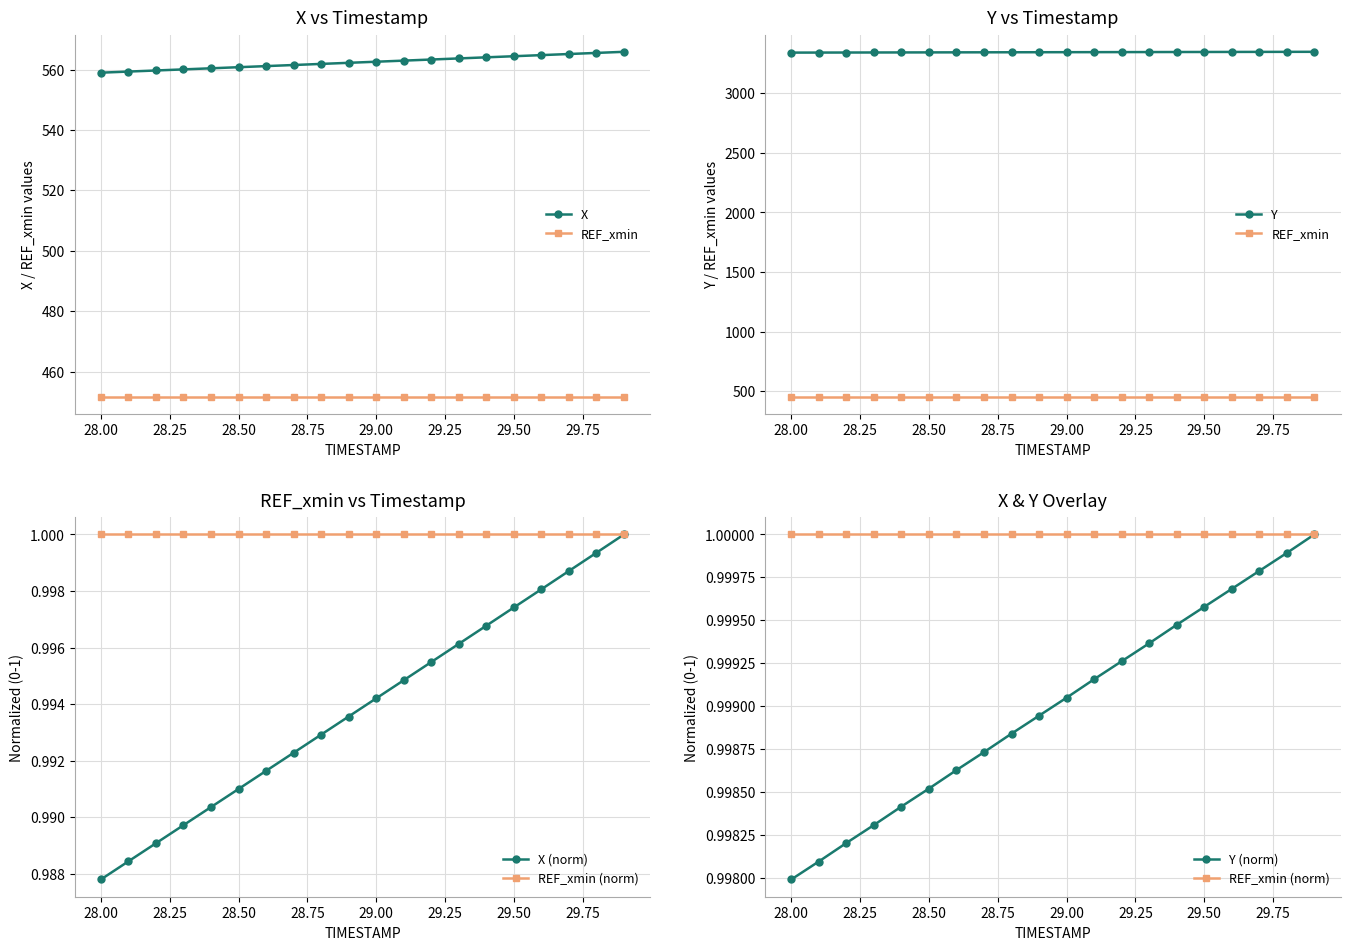

What value does the REF_xmin (norm) series have at 28.50?

1.0